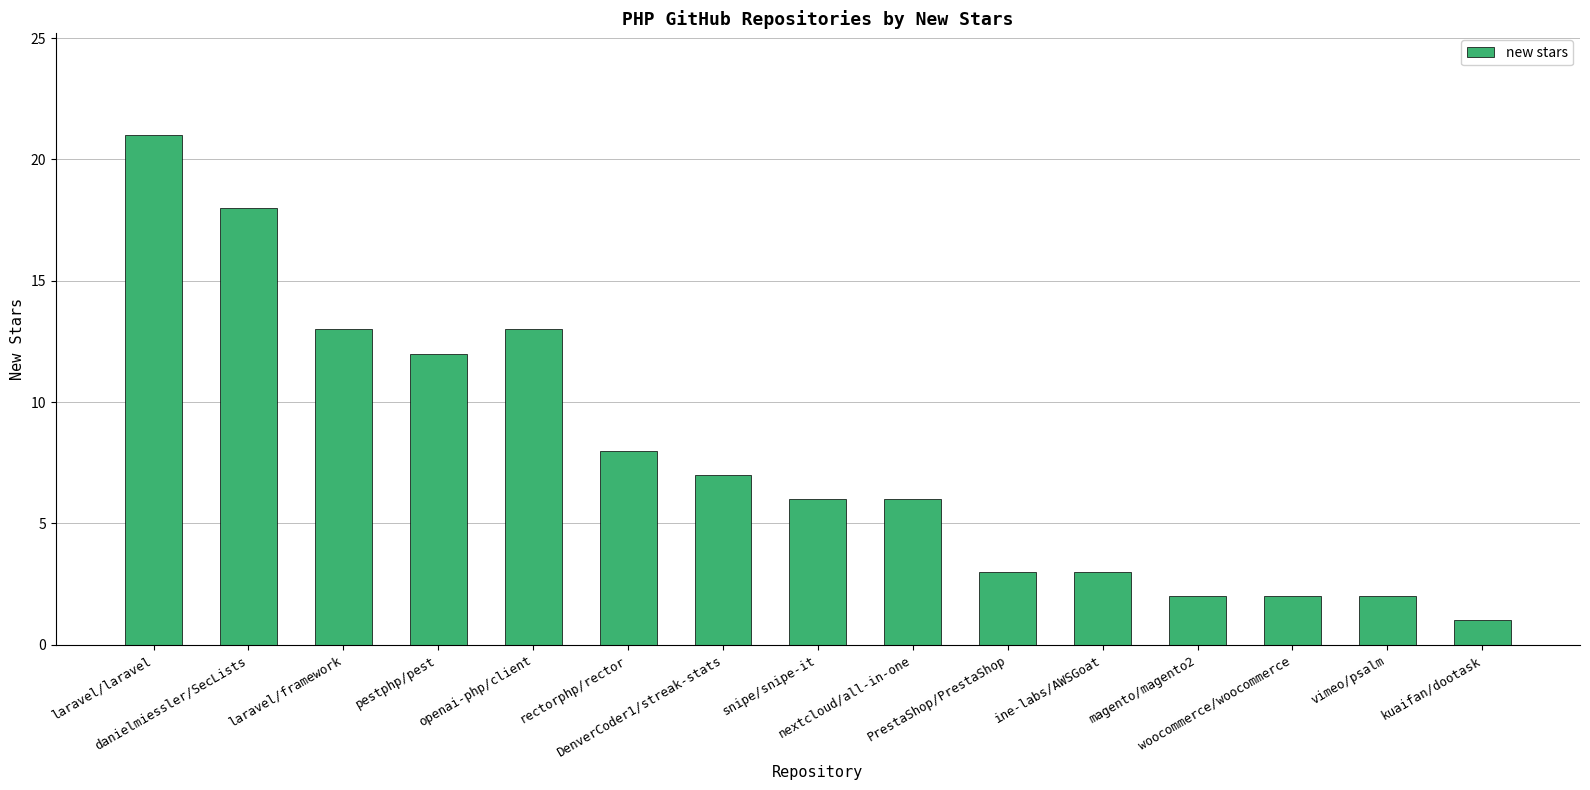

Count the number of data series in this chart.

1